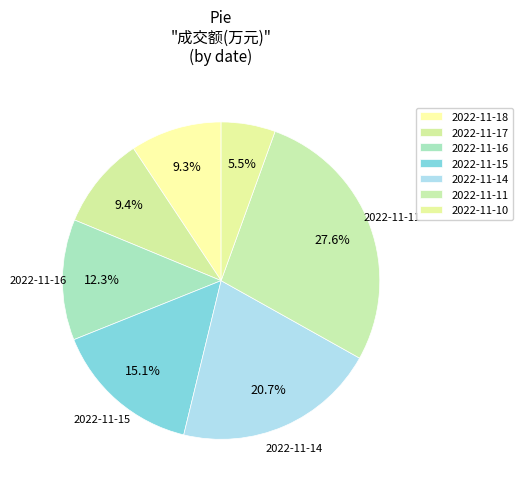

Combined, do 2022-11-14 and 2022-11-11 account for over 50%?

No